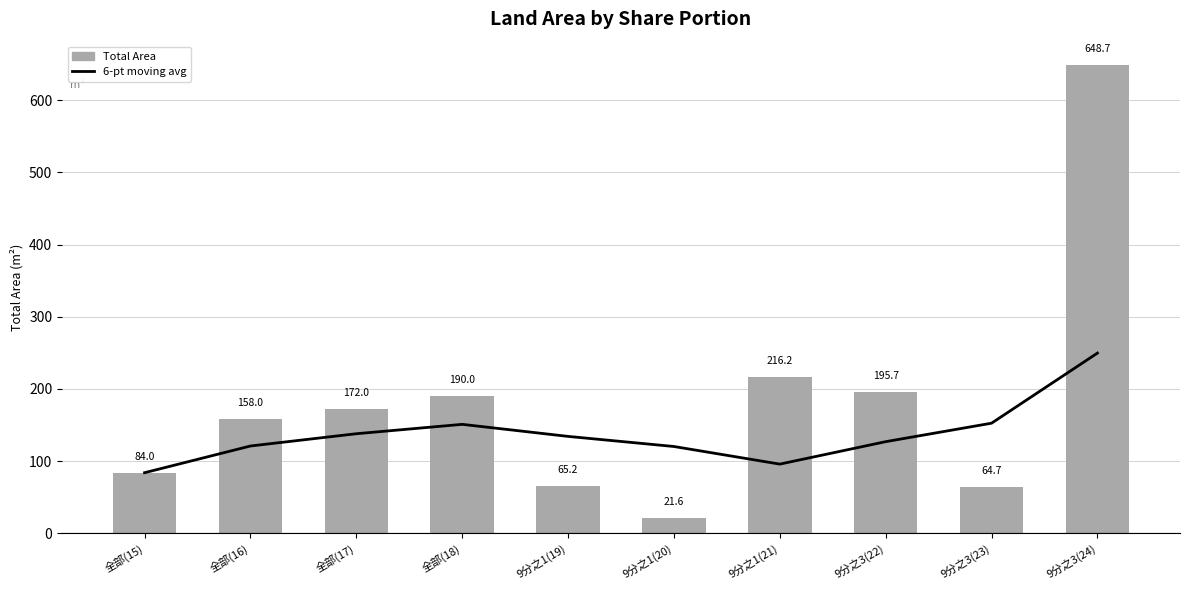

What position from the right is 9分之3(22)?

3